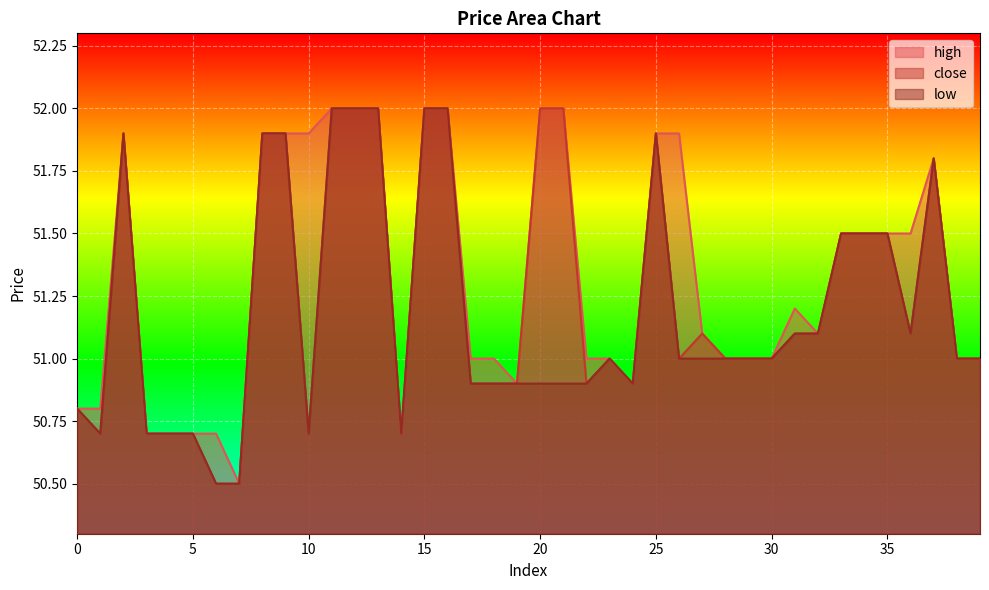

Does the chart display data point markers on the line(s)?

No